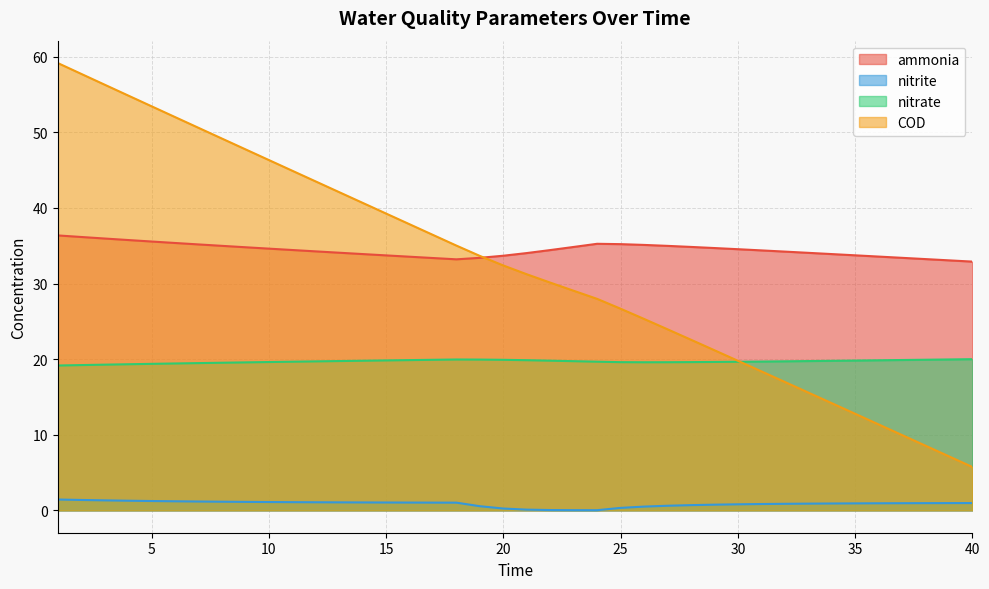

What value does the nitrite series have at 16?

1.0